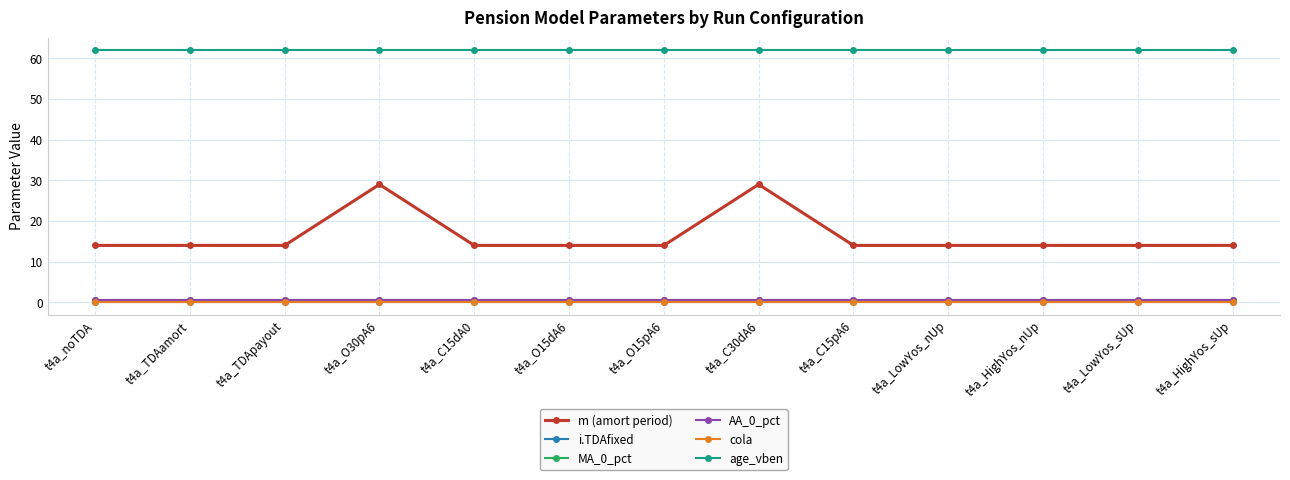

Count the number of categories in the chart.

13